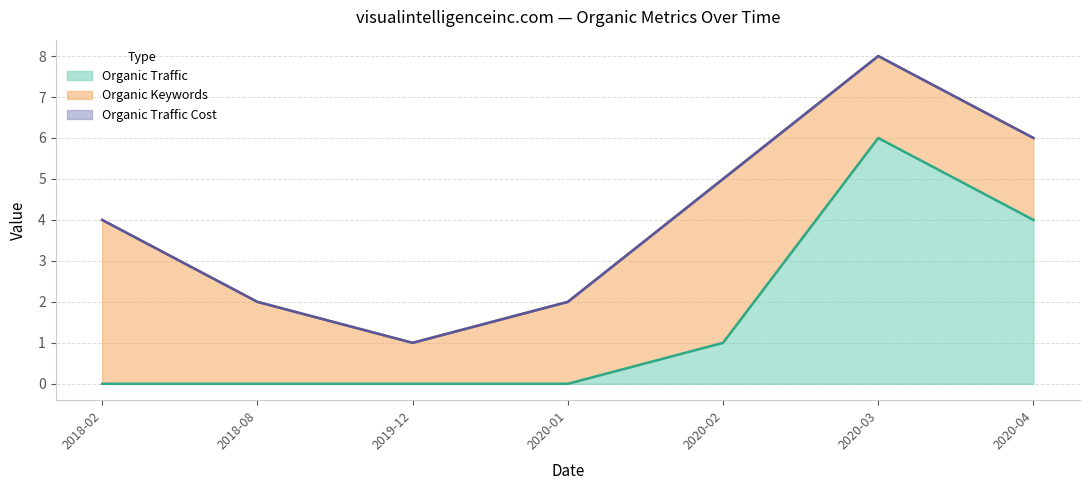

How many lines are shown in the chart?

3